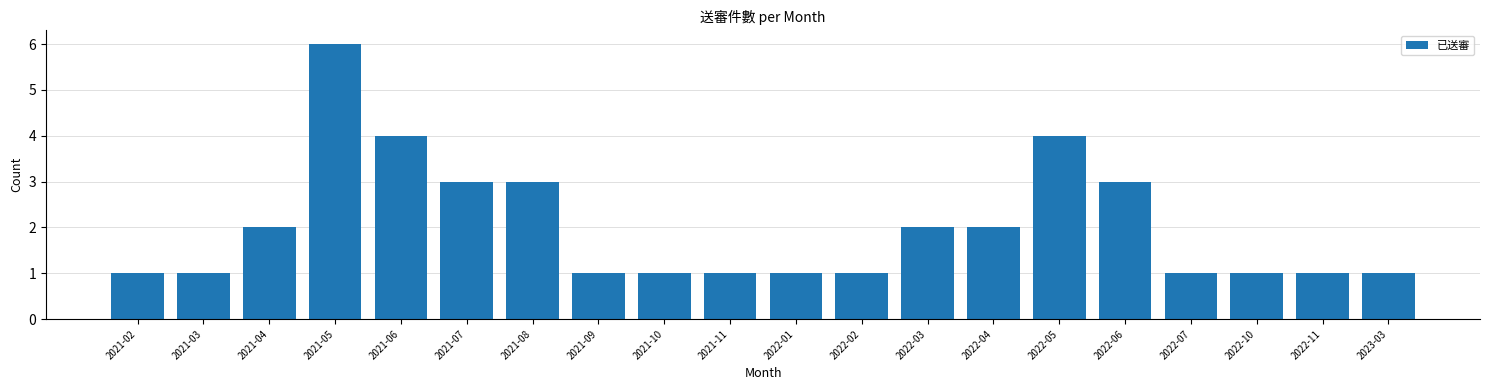

Reading right to left, list all the values displayed in this chart.

1	1	1	1	3	4	2	2	1	1	1	1	1	3	3	4	6	2	1	1